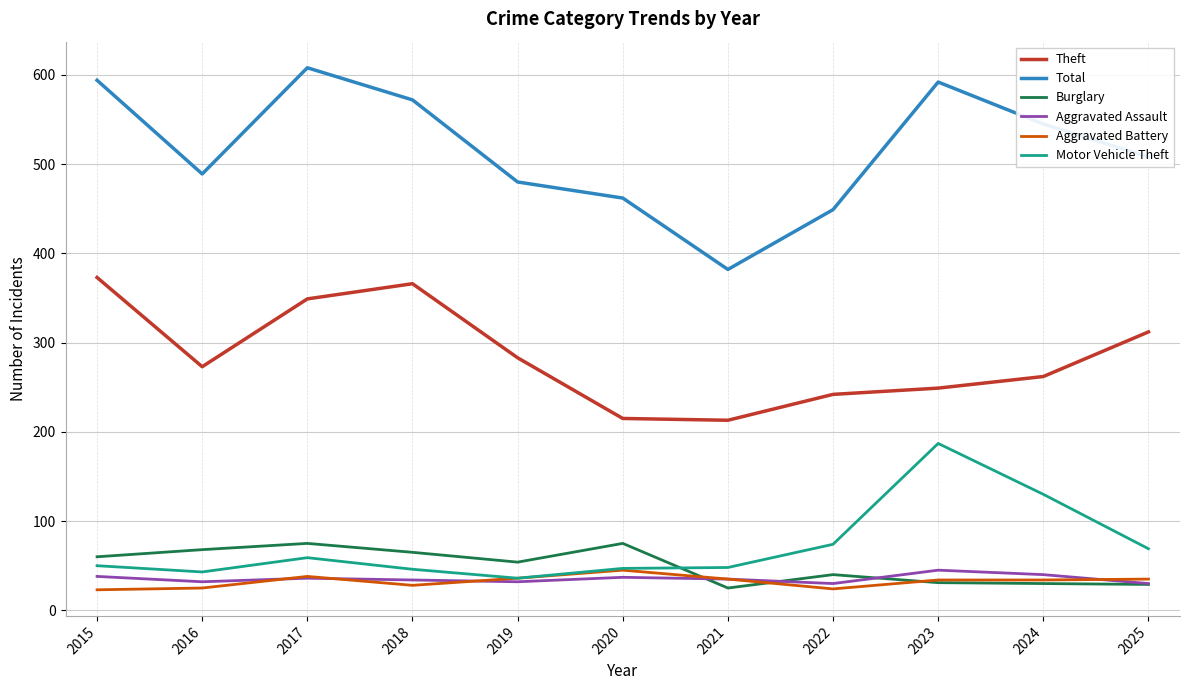

Is it true that Burglary equals 105 at 2017?

False